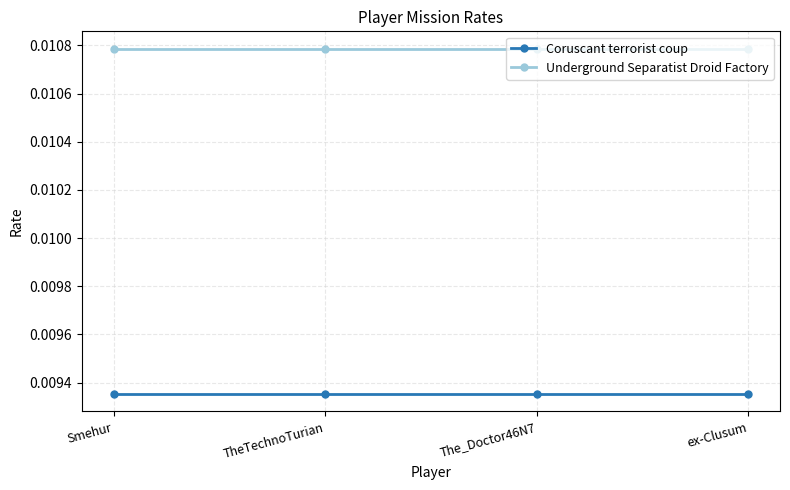

What position from the left is Smehur?

1